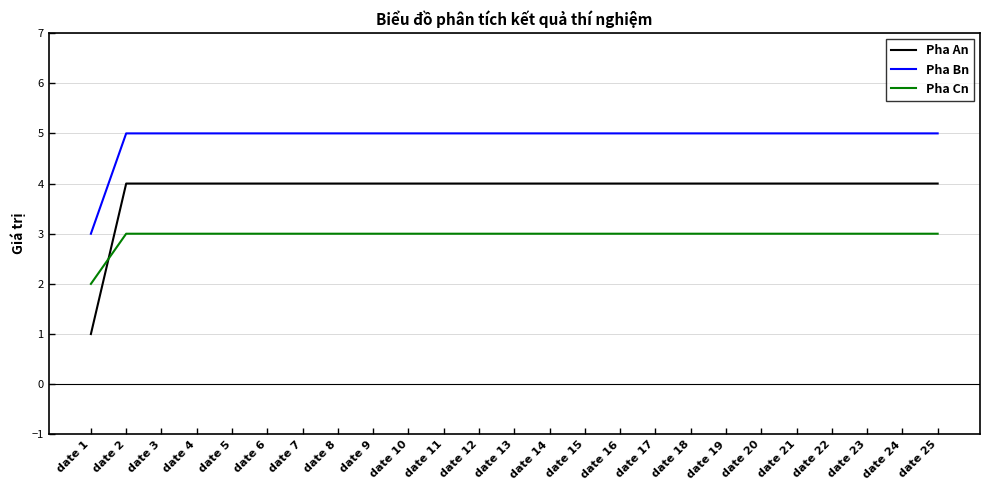

Where is Pha An nearest to the value 2?

date 1